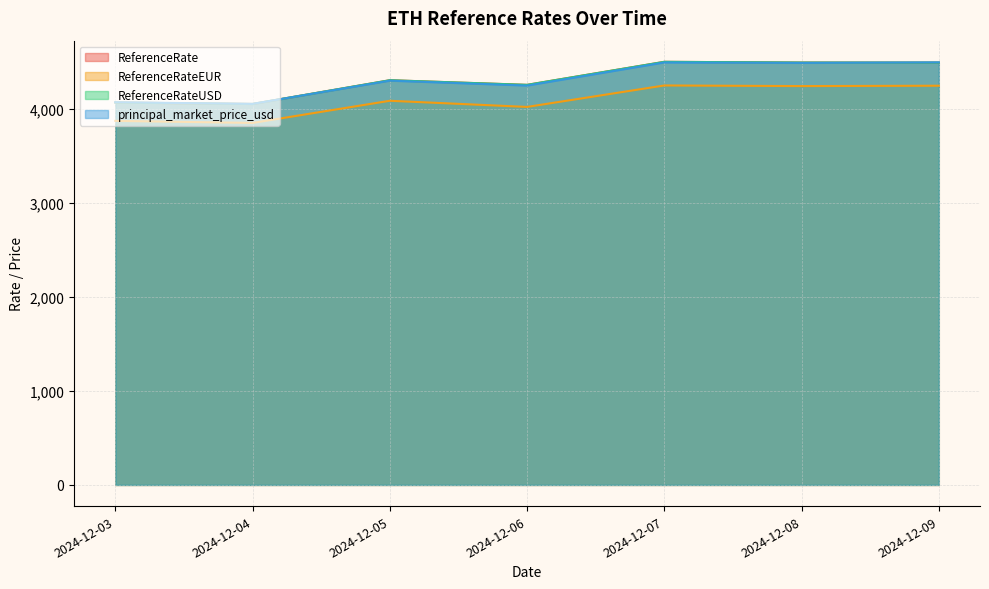

Rank the series by their maximum value, from highest to lowest.

ReferenceRate, ReferenceRateUSD, principal_market_price_usd, ReferenceRateEUR